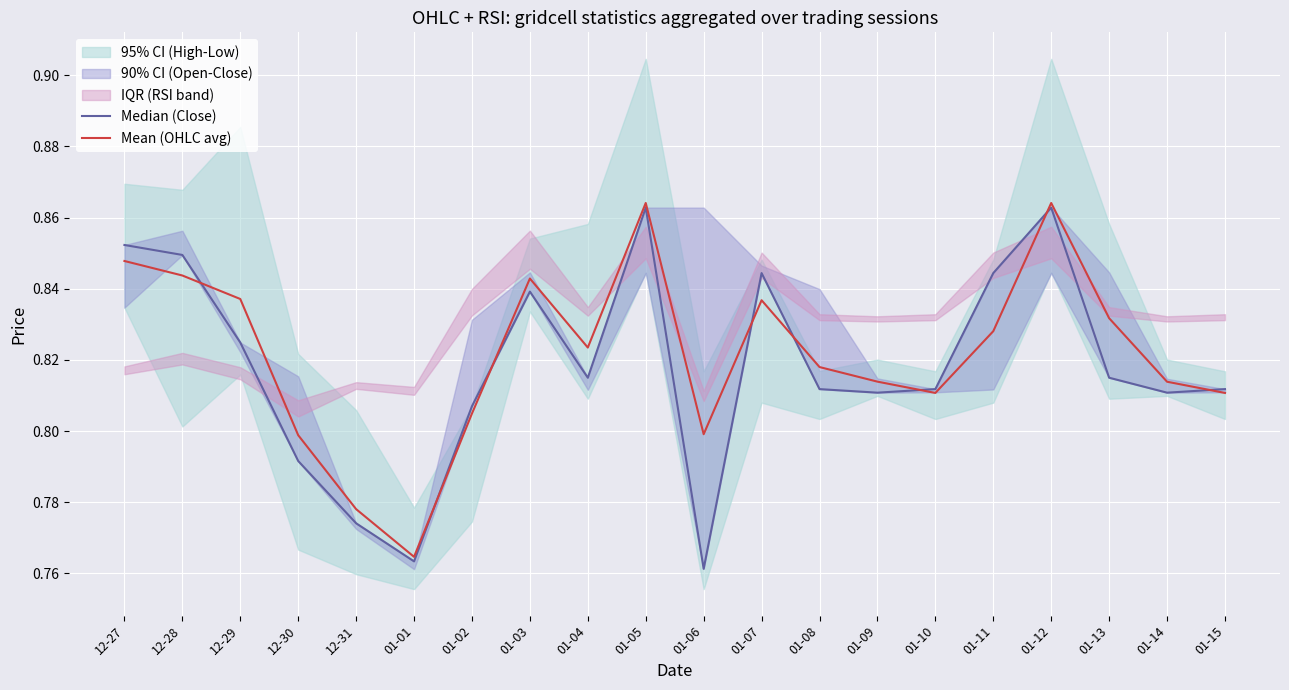

Is this an area chart (filled region under the line)?

No